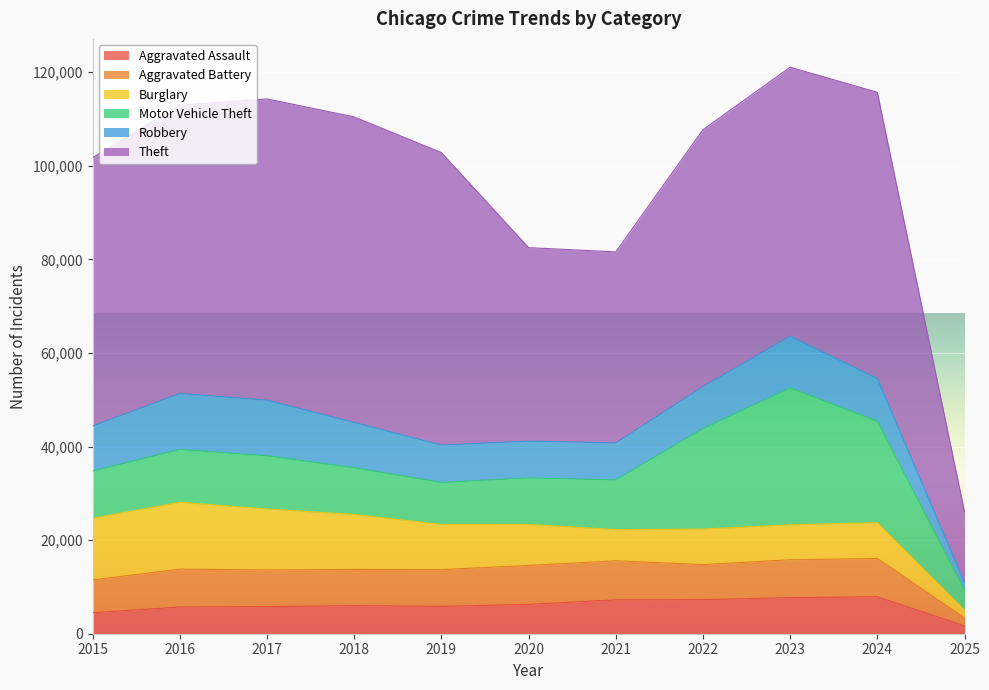

How many times do Burglary and Robbery cross each other?

1